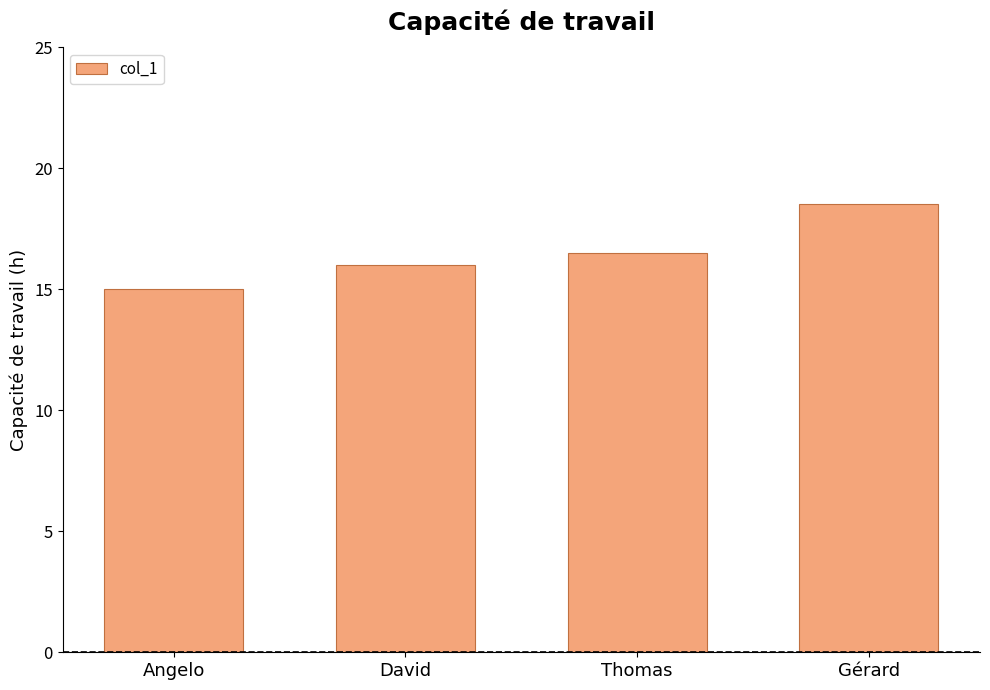

What is the difference between the second highest and second lowest values?

0.5